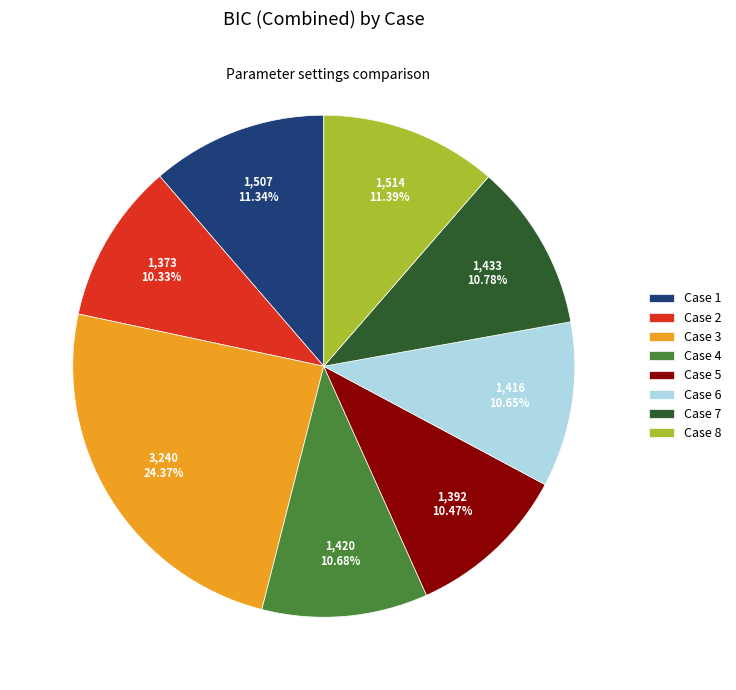

What is the largest slice in the pie chart?

Case 3